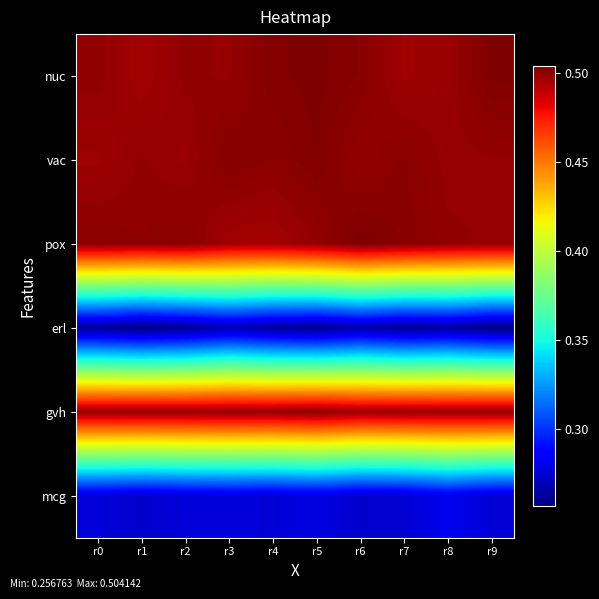

Which series has the largest range (max minus min)?

erl